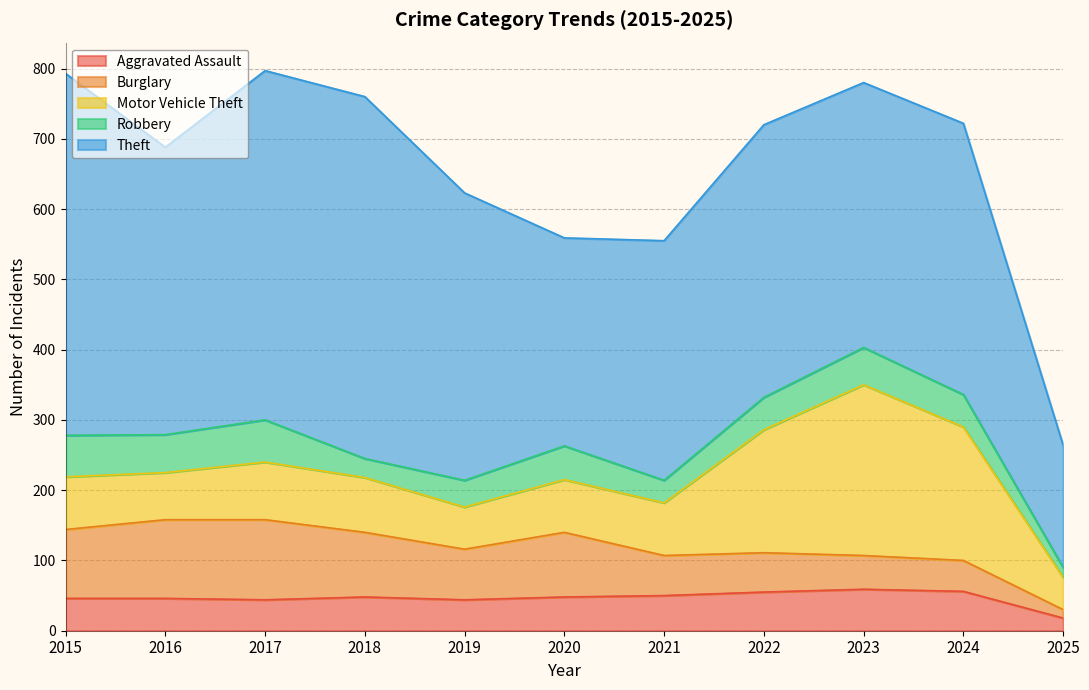

Which has a higher value, 2025 or 2023?

2023